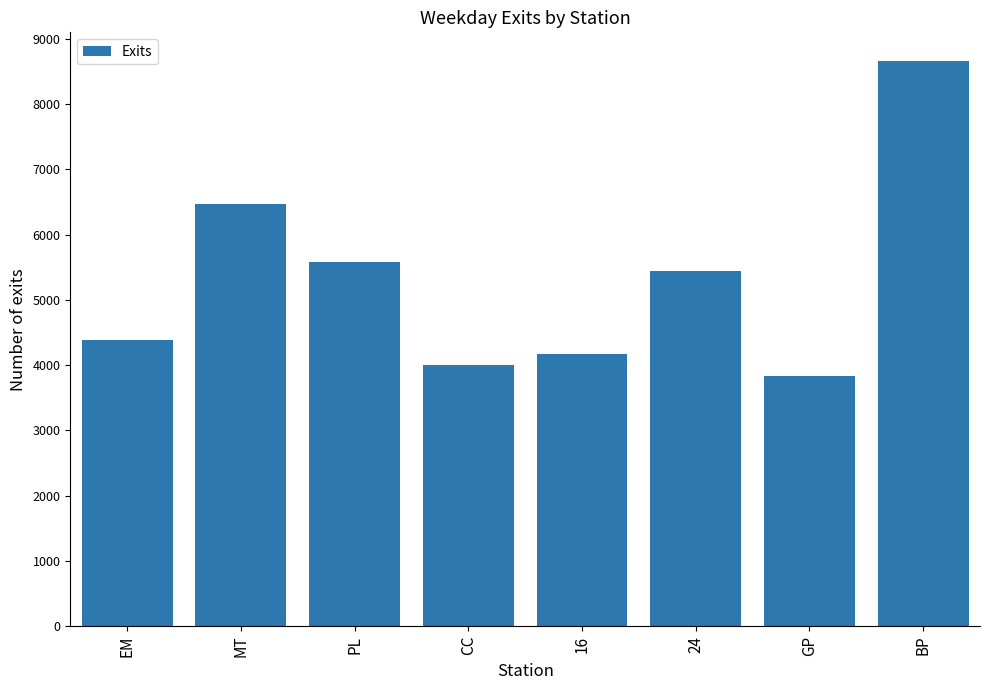

How many bars are there in total?

8